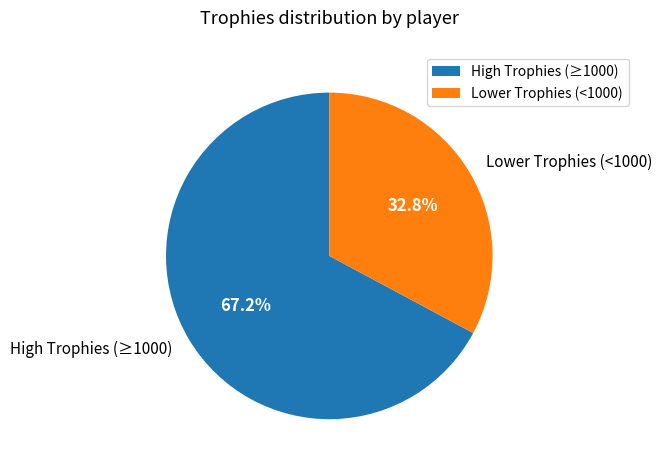

What is the smallest slice in the pie chart?

Lower Trophies (<1000)